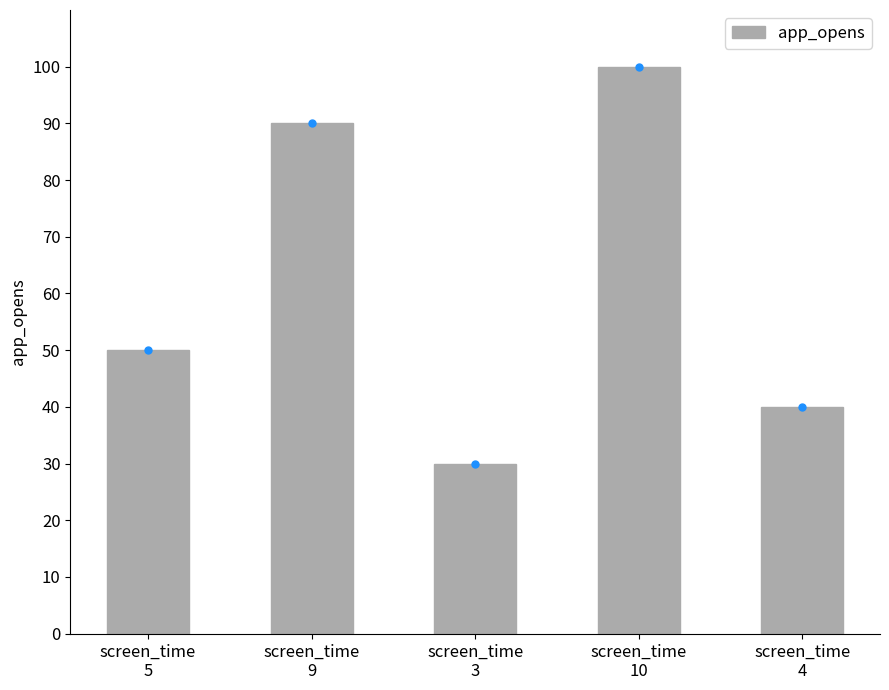

Are the bars grouped side by side (vs. stacked)?

No